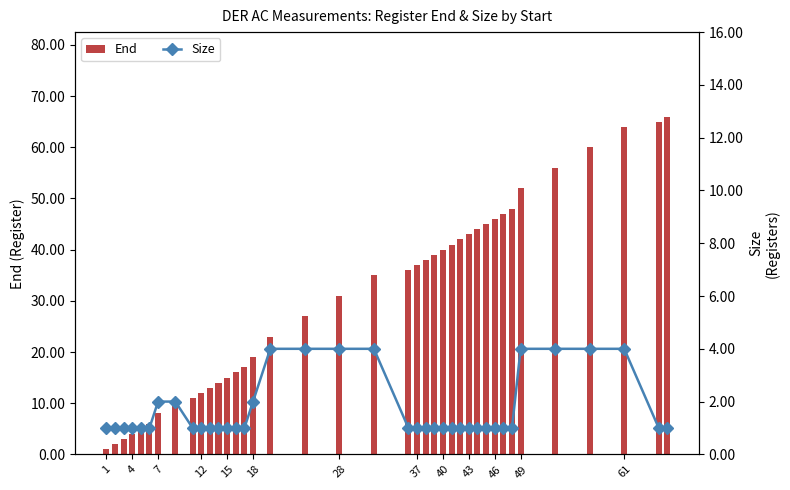

What is the difference between the second highest and second lowest values in the End series?

63